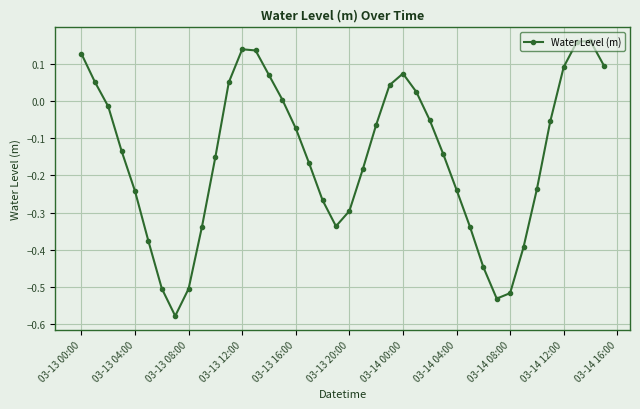

What is the difference between the maximum and minimum values?

0.7